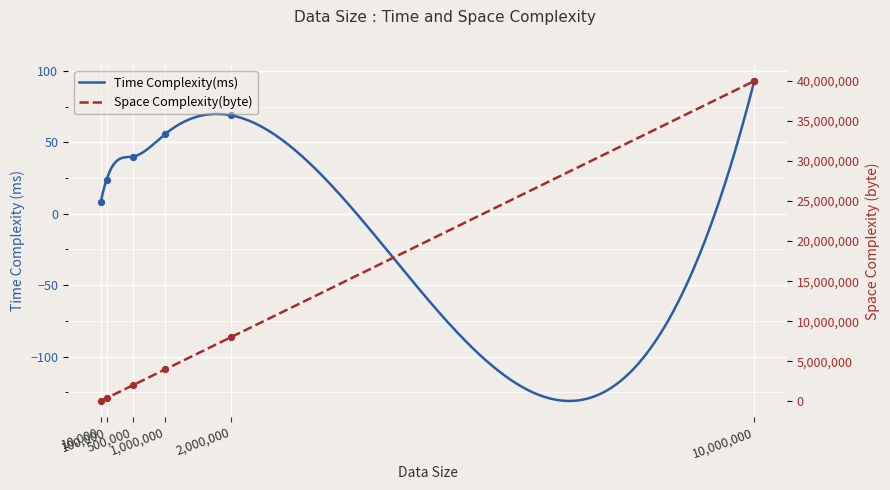

What are all the series names shown in the legend?

Time Complexity(ms), Space Complexity(byte)